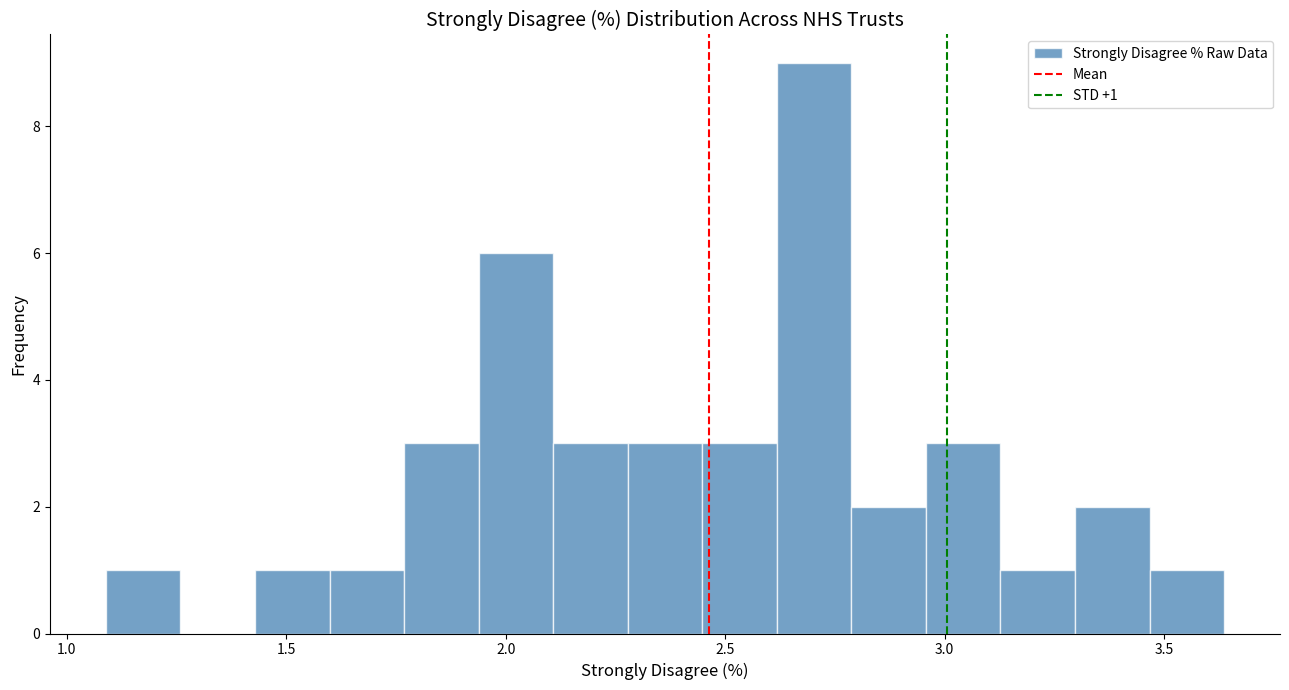

Around what value on the x-axis is the tallest bar? Give the approximate position of its centre, as read against the axis.

2.70